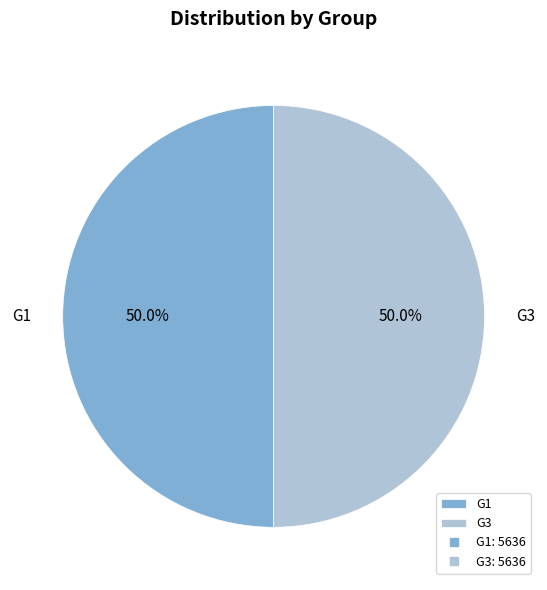

What is the total percentage of G1 and G3?

100.0%